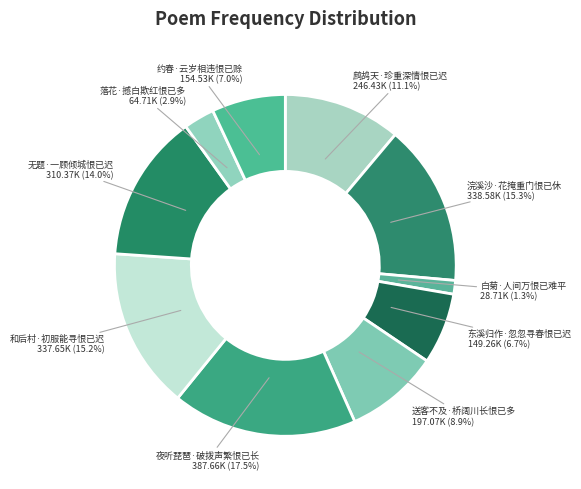

What is the ratio of the value at 落花·撼白欺红恨已多 to the value at 鹧鸪天·珍重深情恨已迟?

0.3